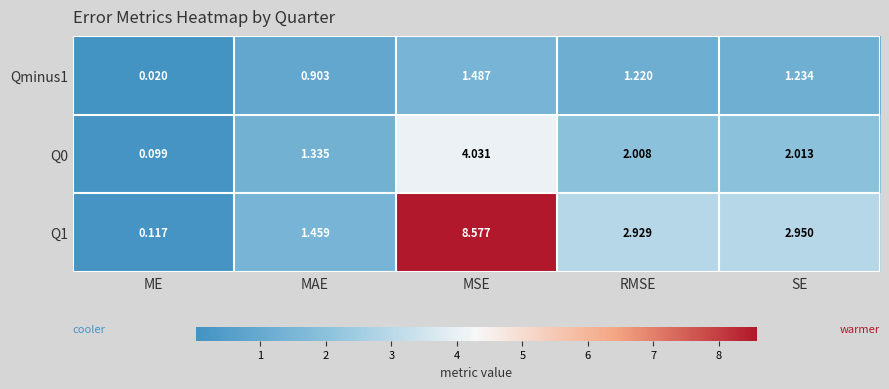

Where does the Qminus1 series first go above 1?

MSE